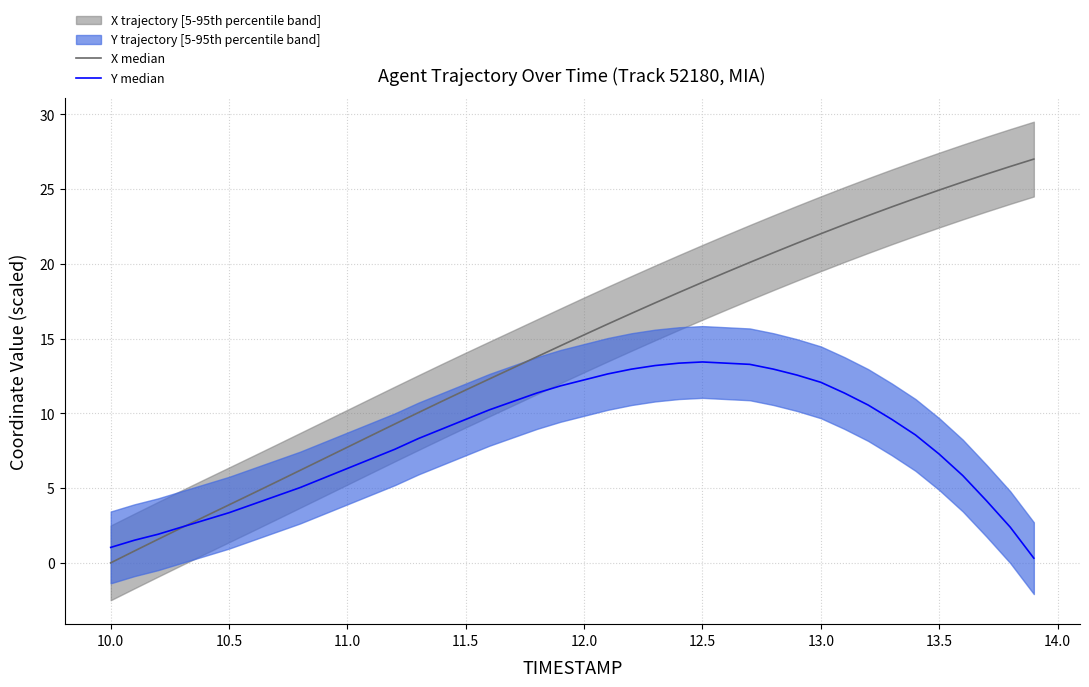

How many lines are shown in the chart?

2